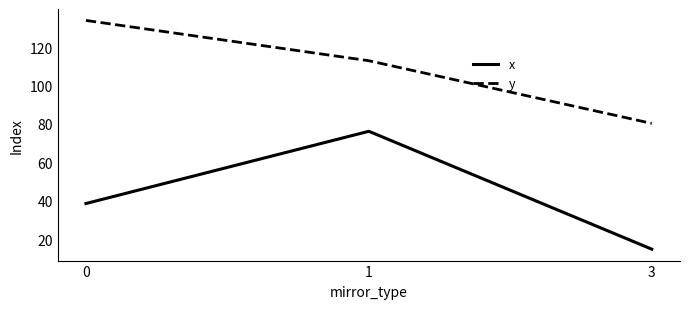

Reading right to left, list all the values displayed in this chart.

x: 3=14.8	1=76.2	0=38.6
y: 3=80.3	1=113.0	0=134.0